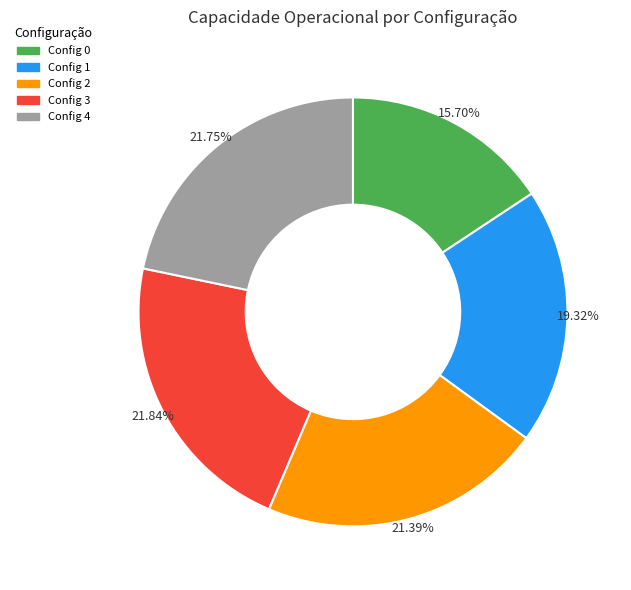

Is there a majority slice in this chart?

No